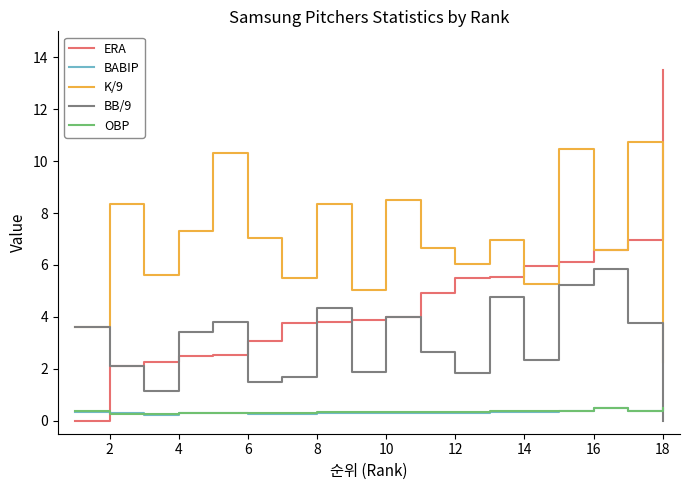

What is the greatest value displayed?

13.5